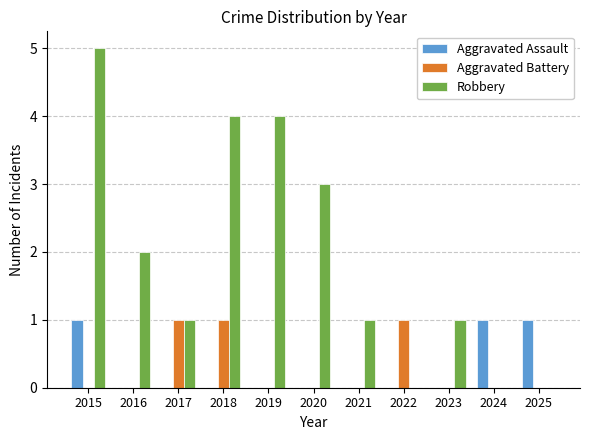

At which category is the sum across all series the highest?

2015